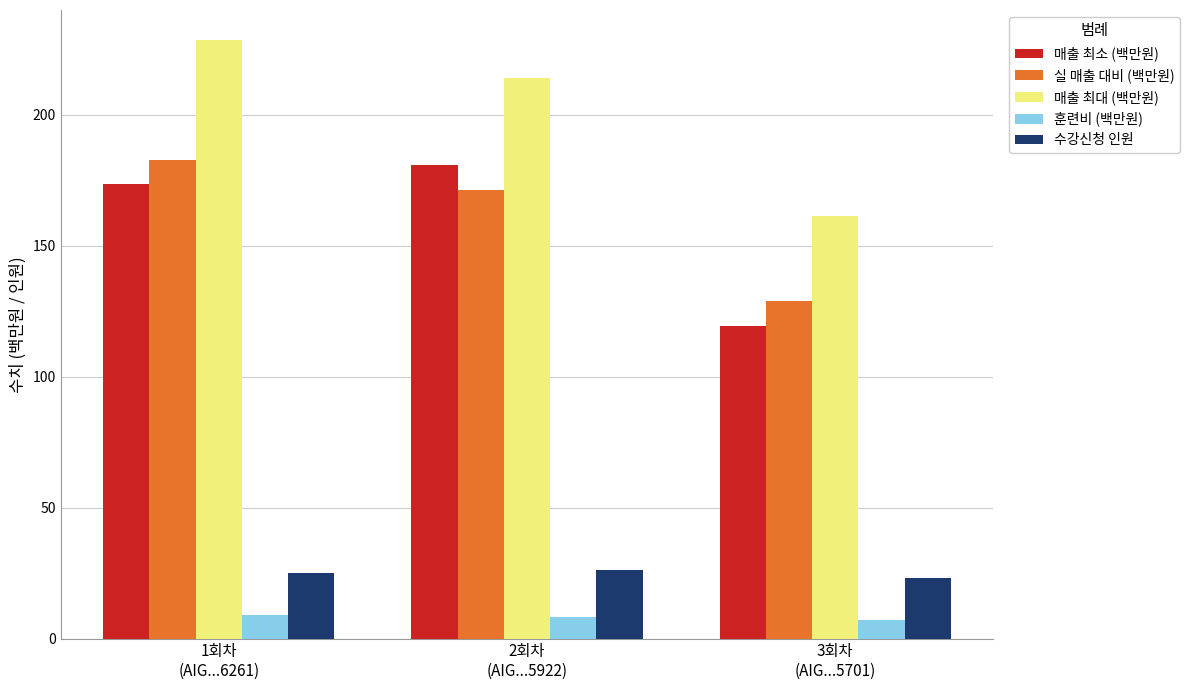

What is the value of the 매출 최대 (백만원) bar at the 1st from the left?

228.5